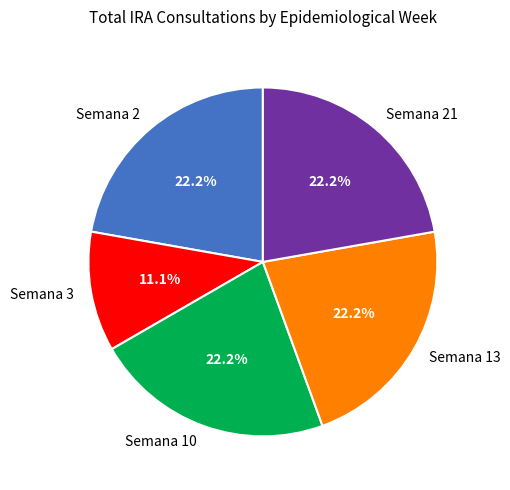

What is the ratio of the value at Semana 21 to the value at Semana 10?

1.0